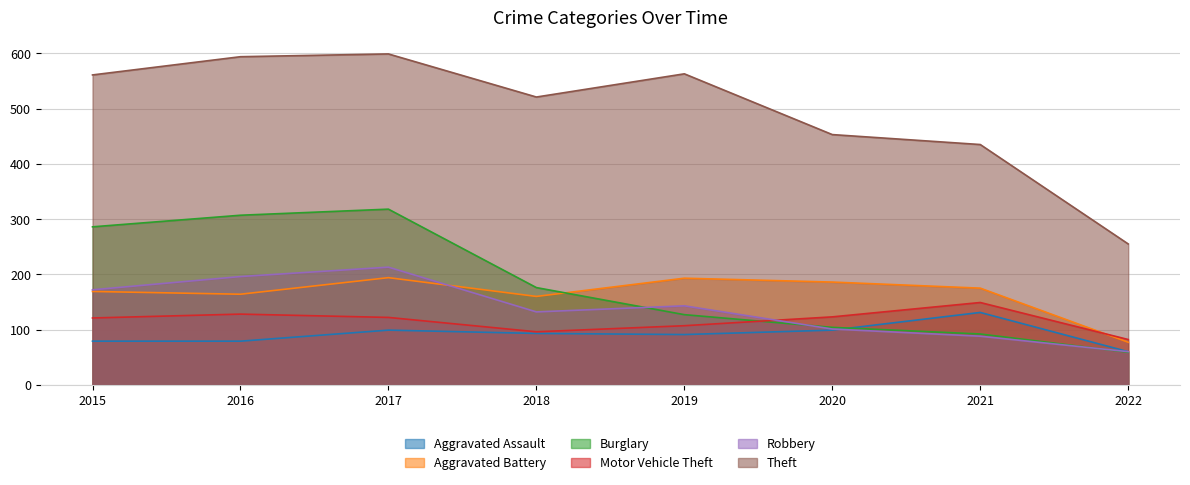

How many data points in Aggravated Battery are above 175?

3